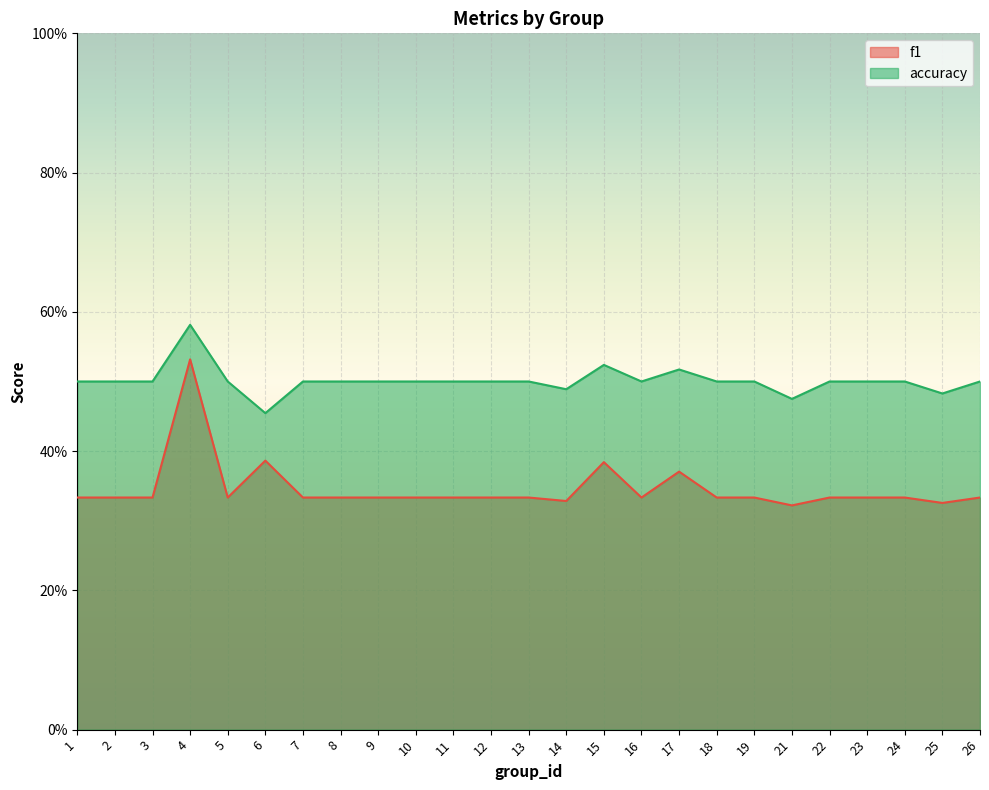

True or false: accuracy has more than 0 points higher than both neighbors.

True